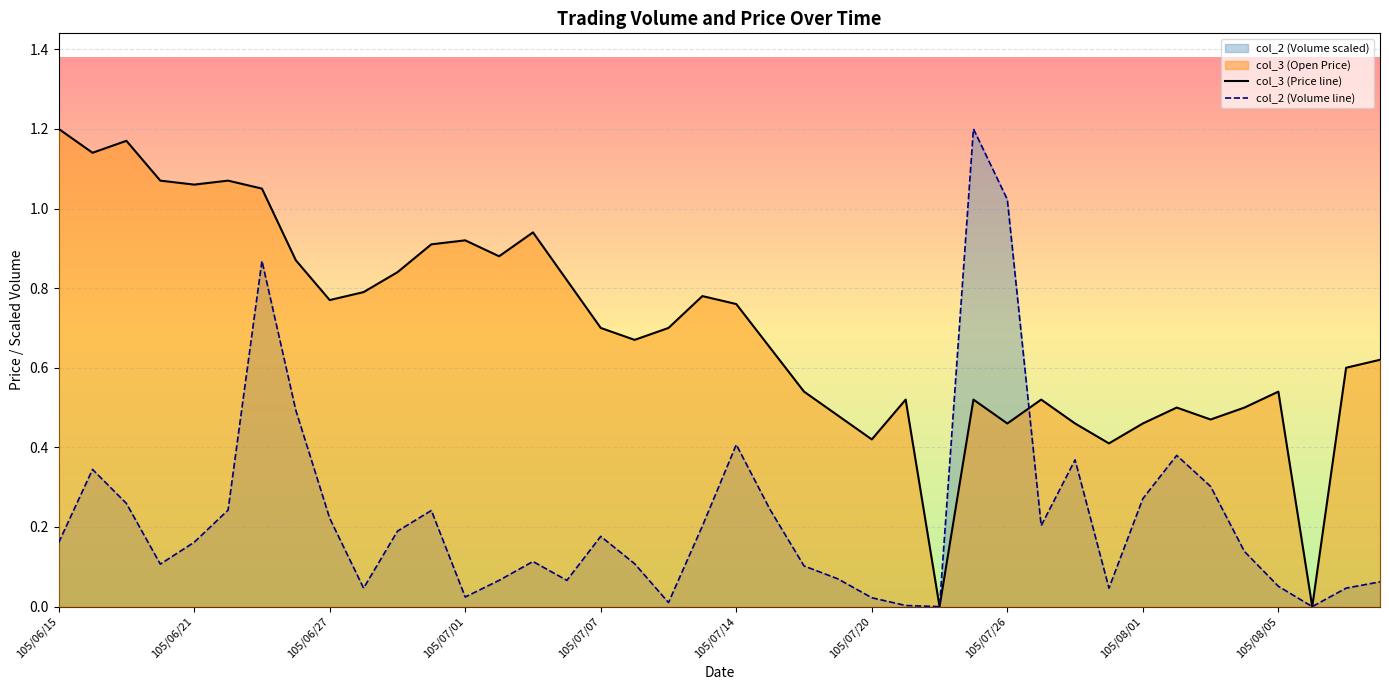

Between 105/07/29 and 105/07/15, which is larger?

105/07/15